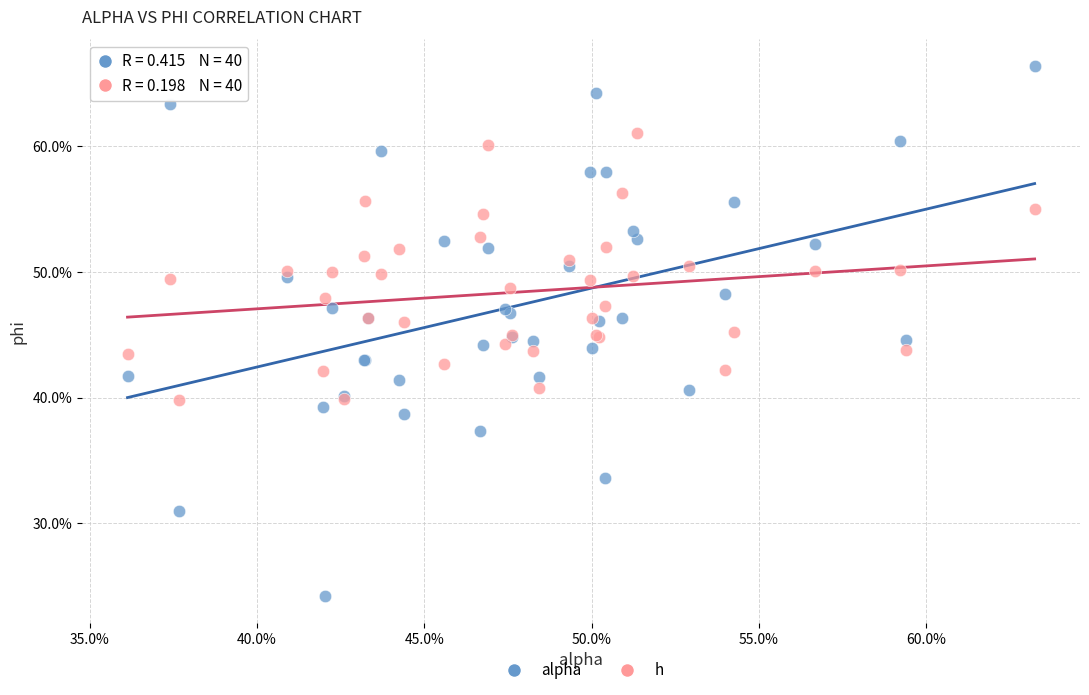

Which series reaches the maximum Y coordinate?

alpha